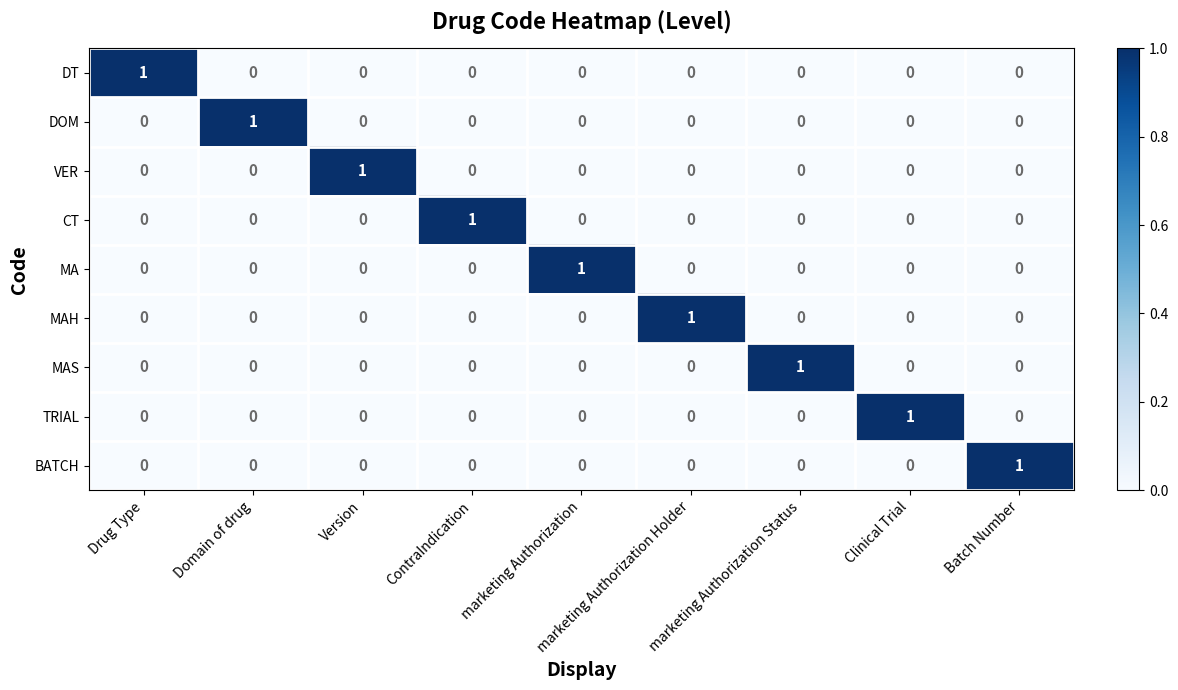

How many CT values are between 0 and 1?

9